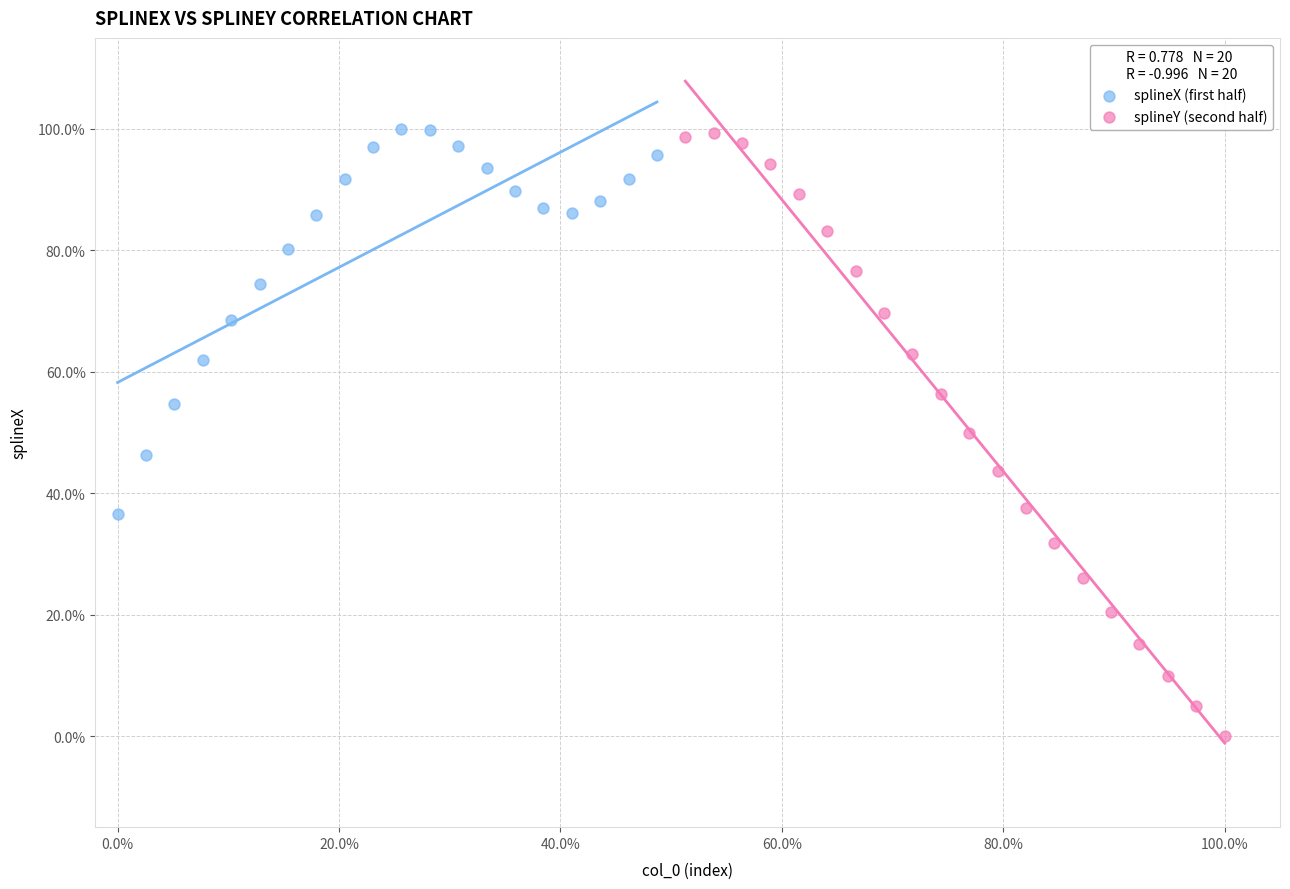

Which series contains the lowest Y value?

splineY (second half)